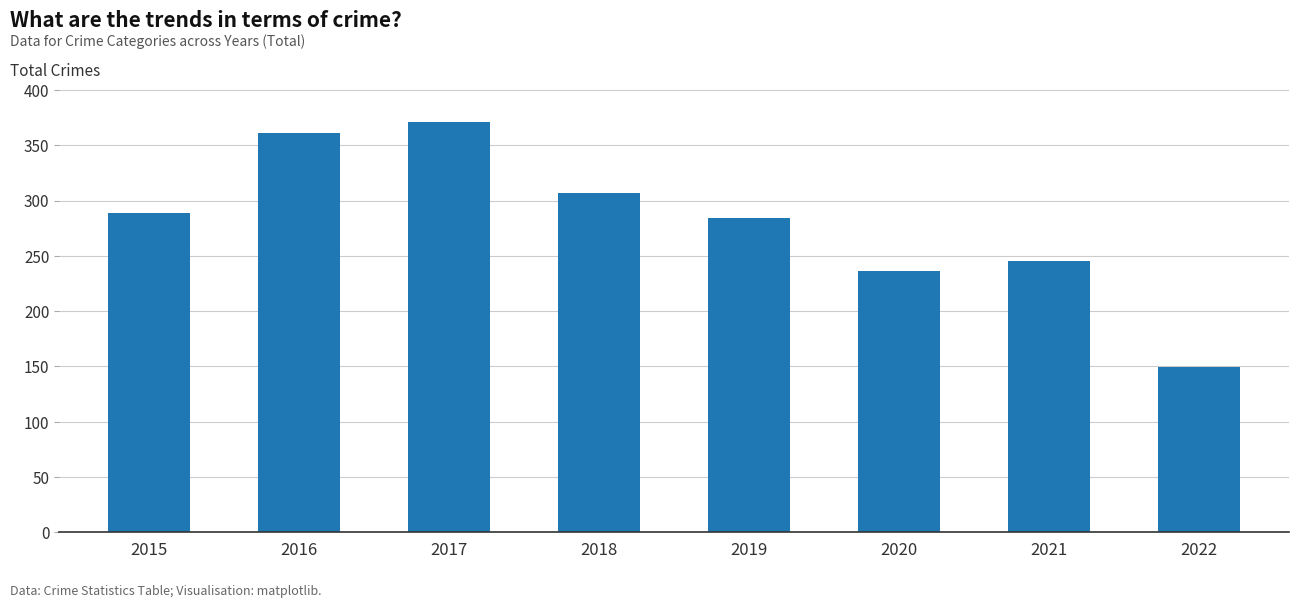

What is the difference between the maximum and second lowest values?

135